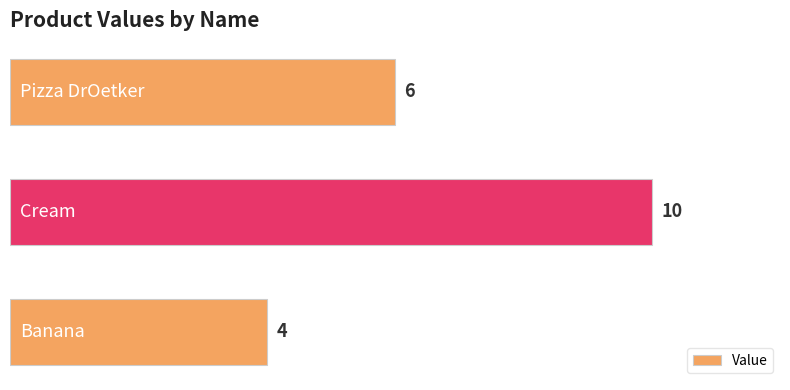

What is the greatest value displayed?

10